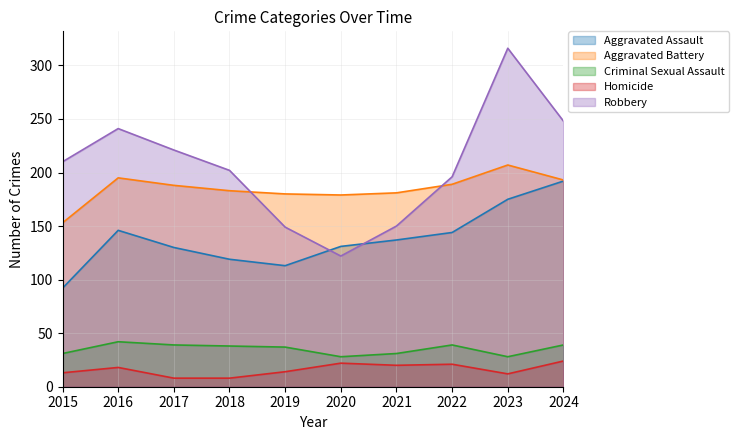

Reading left to right, transcribe all the data shown in this chart.

Aggravated Assault: 2015=92	2016=146	2017=130	2018=119	2019=113	2020=131	2021=137	2022=144	2023=175	2024=192
Aggravated Battery: 2015=153	2016=195	2017=188	2018=183	2019=180	2020=179	2021=181	2022=189	2023=207	2024=193
Criminal Sexual Assault: 2015=31	2016=42	2017=39	2018=38	2019=37	2020=28	2021=31	2022=39	2023=28	2024=39
Homicide: 2015=13	2016=18	2017=8	2018=8	2019=14	2020=22	2021=20	2022=21	2023=12	2024=24
Robbery: 2015=210	2016=241	2017=221	2018=202	2019=149	2020=122	2021=150	2022=196	2023=316	2024=248